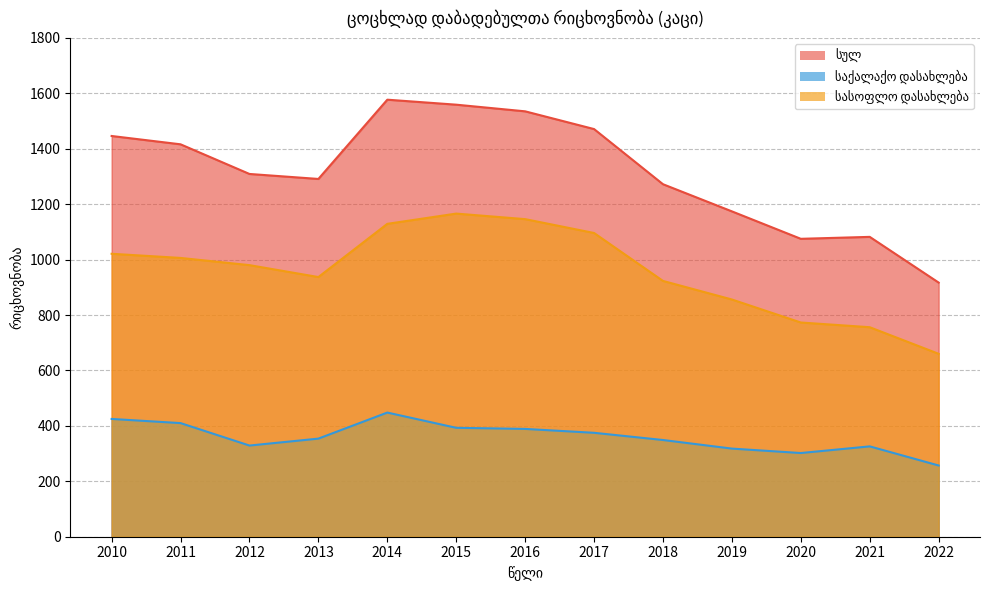

At which category does სასოფლო დასახლება reach its first local peak?

2015